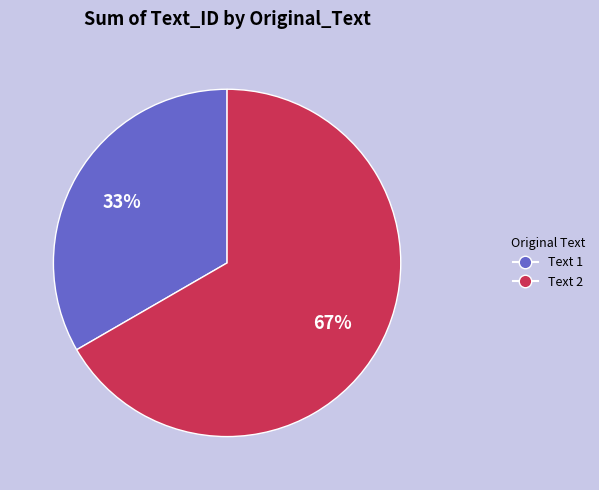

Rank the categories by value from lowest to highest.

Text 1, Text 2